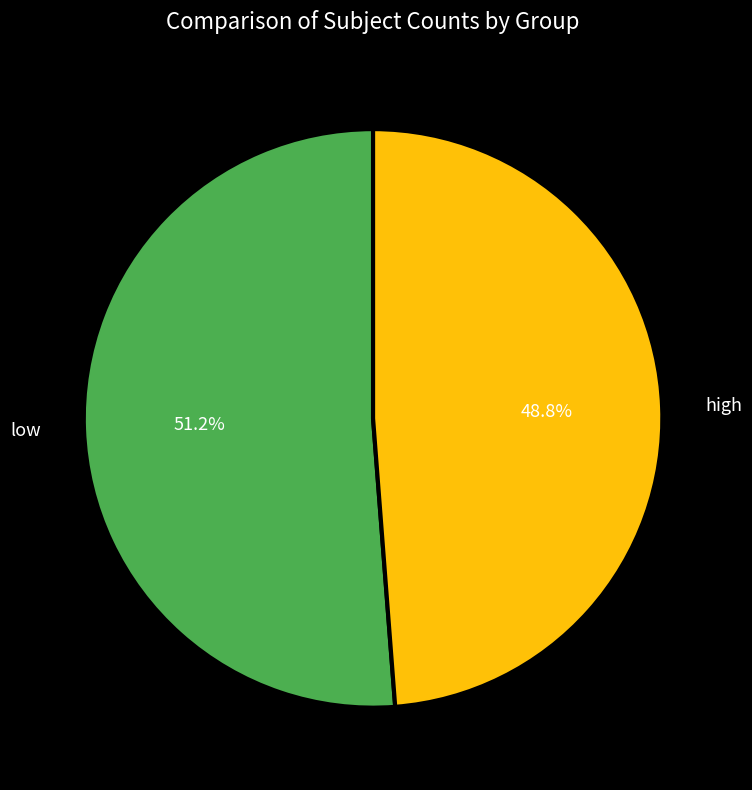

How many slices are in this pie chart?

2